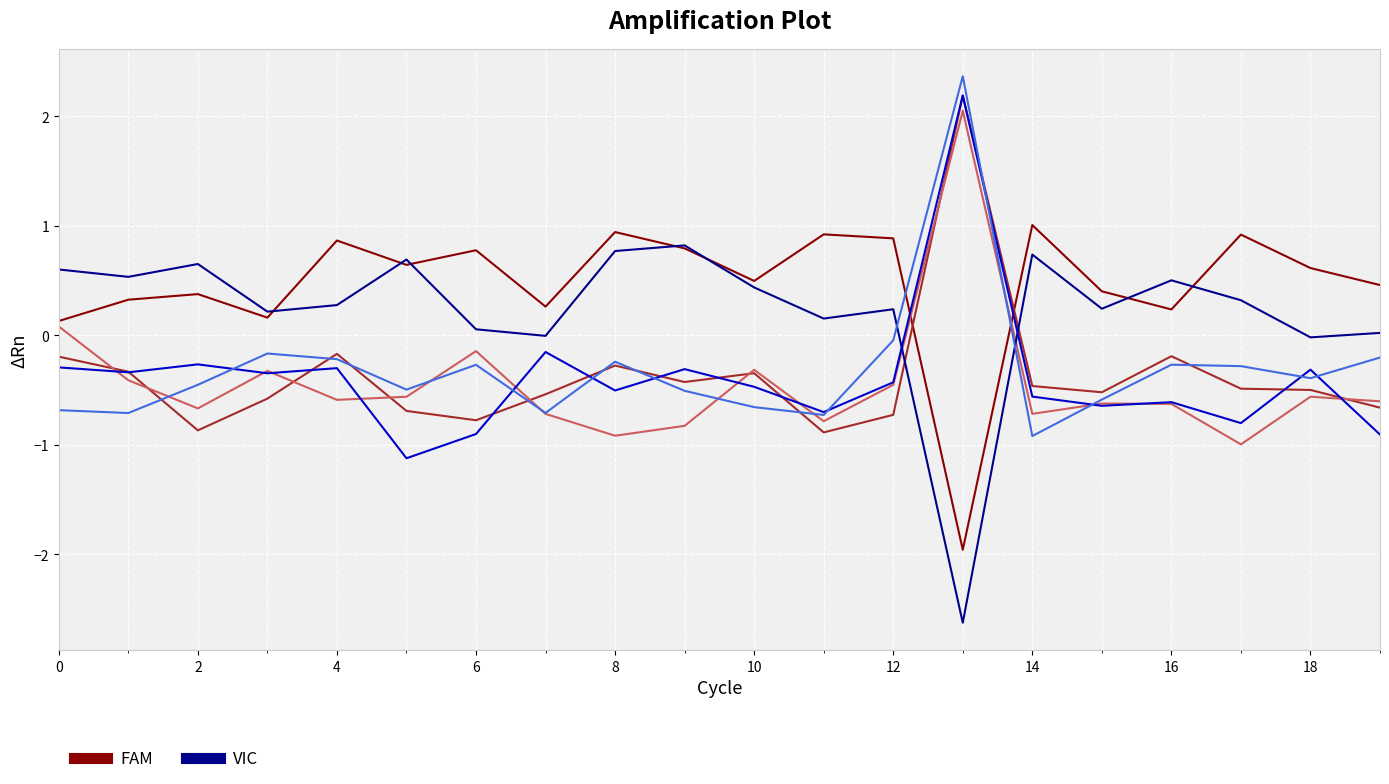

Is it true that FAM equals -3.5 at 13?

False